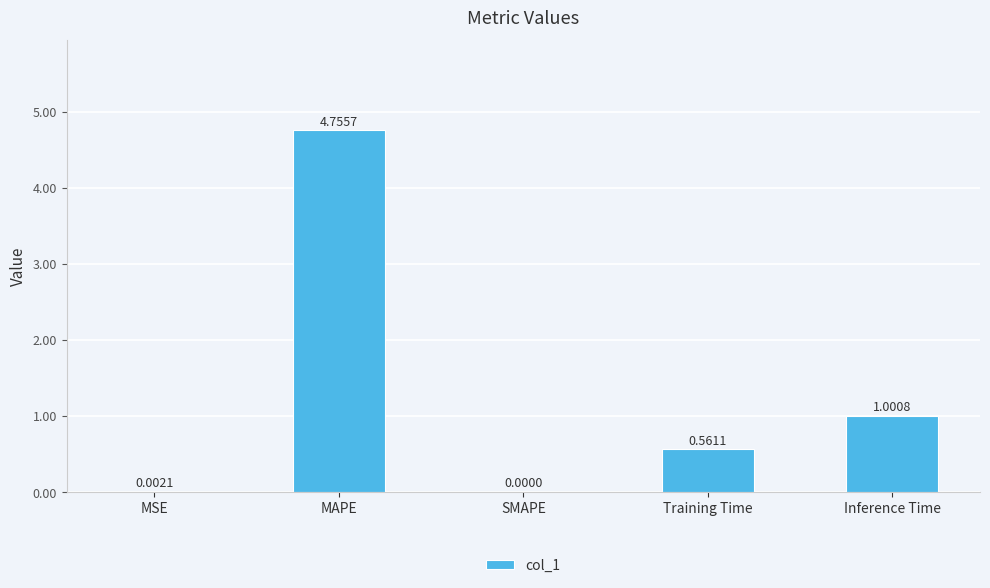

What is the change in value from MSE to Inference Time?

+1.0